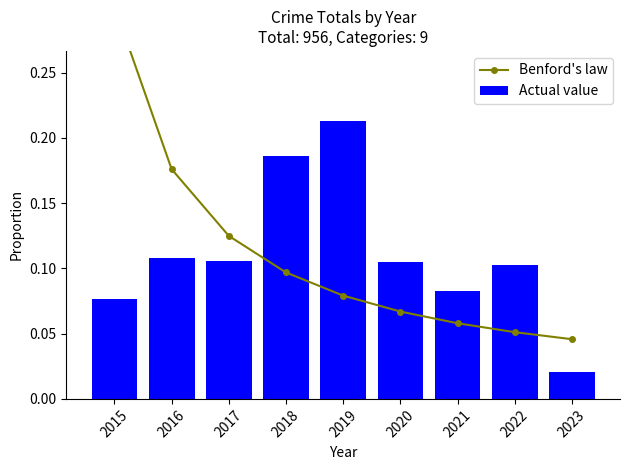

What is the total value across all series at 2021?

0.1